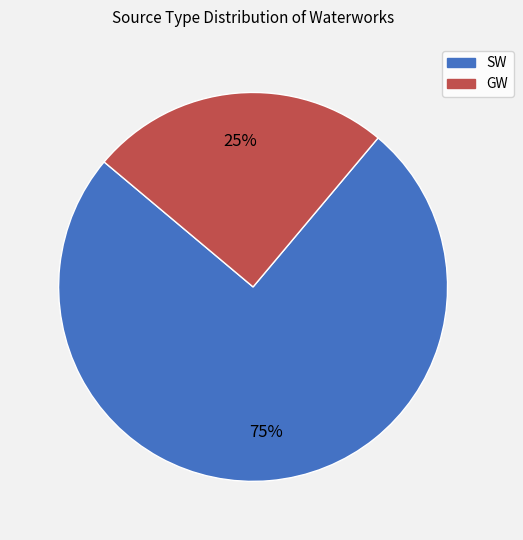

To the nearest percent, what is the average slice percentage?

50%